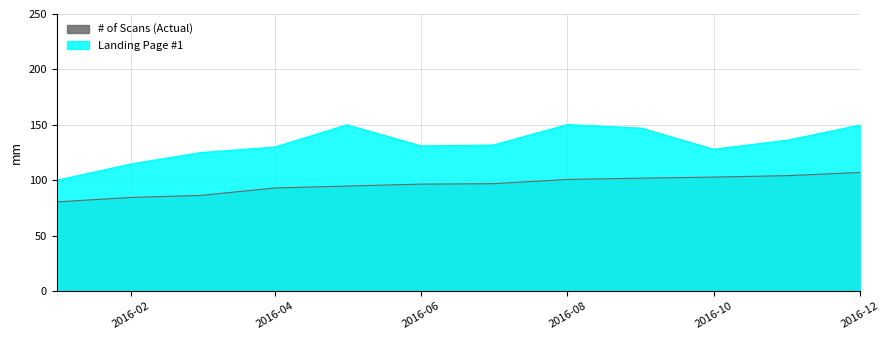

What is the approximate value of Landing Page #1 at 2016-01?

100.0